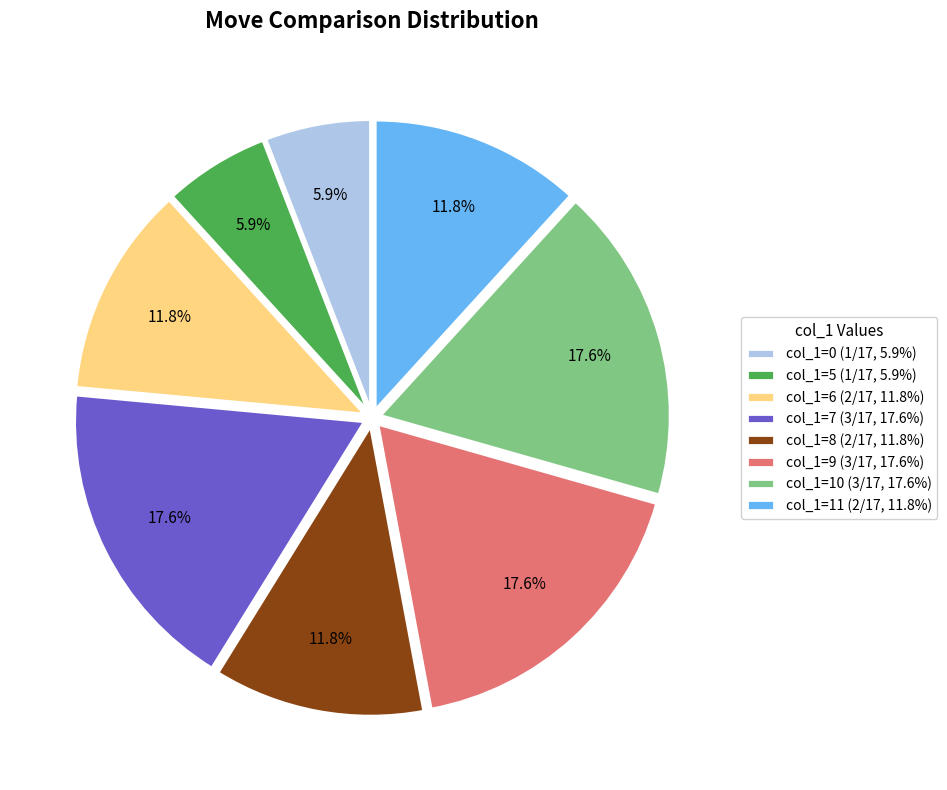

Is col_1=11 (2/17, 11.8%) the majority of the pie?

No